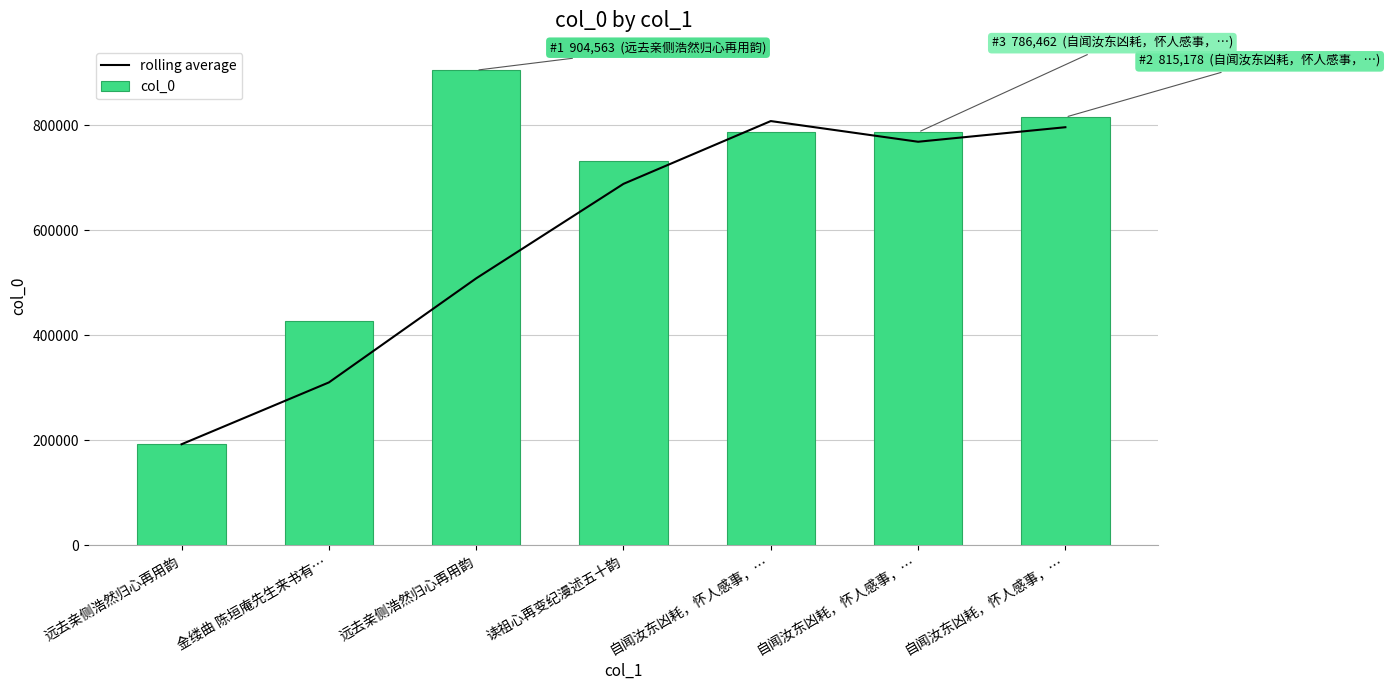

The col_0 series shows 1259489.6 at 读祖心再变纪漫述五十韵. True or false?

False